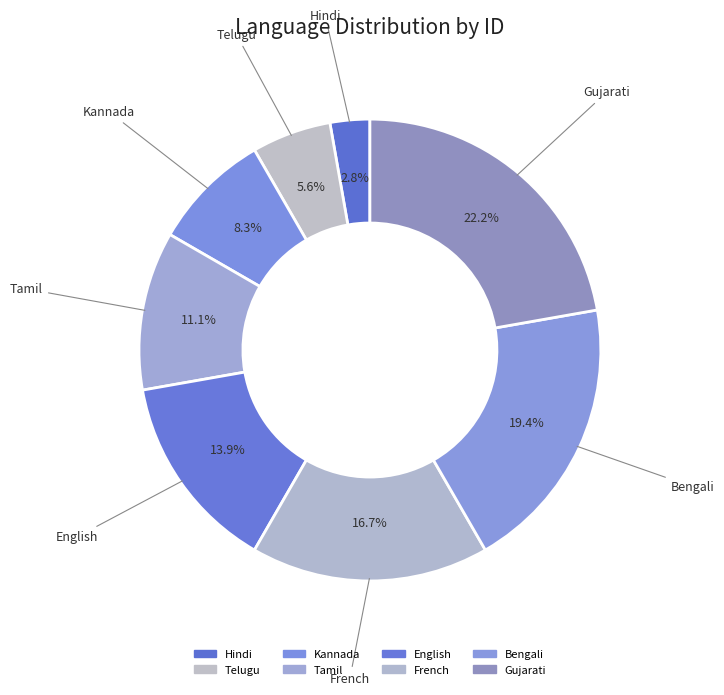

Does Gujarati account for over 50% of the chart?

No